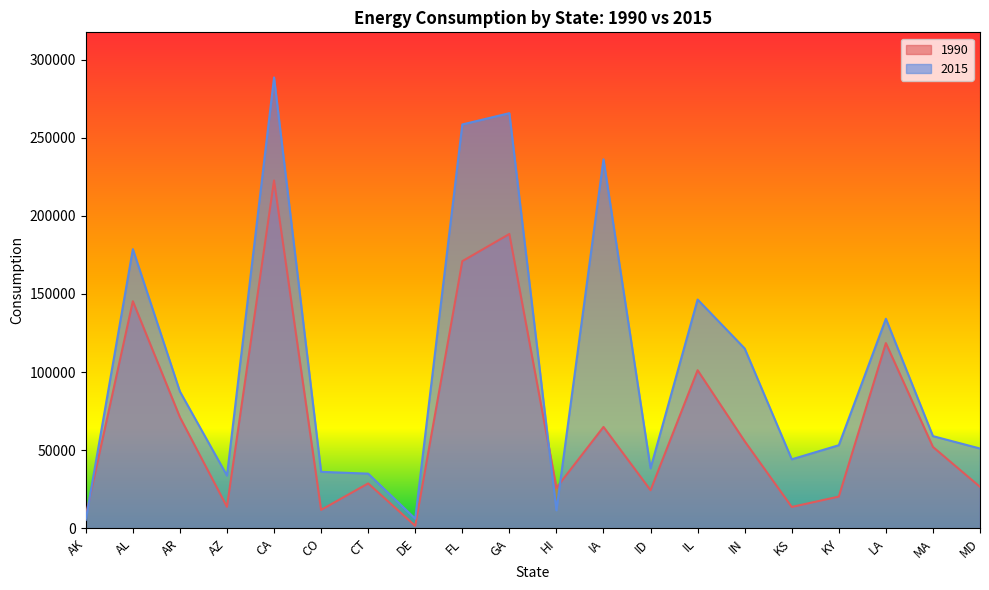

What is the sum of the 2015 values at LA and CT?

169045